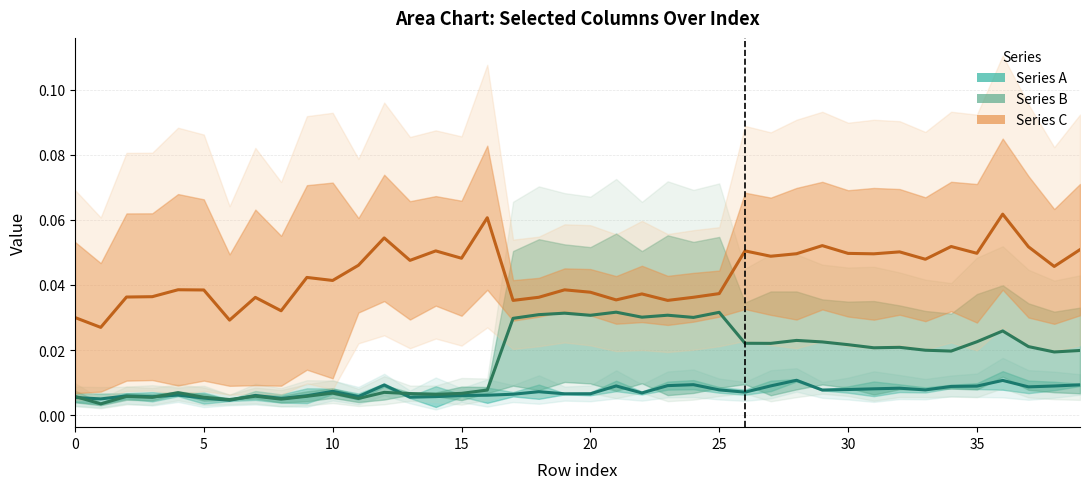

True or false: Series C and Series B intersect in this chart.

False